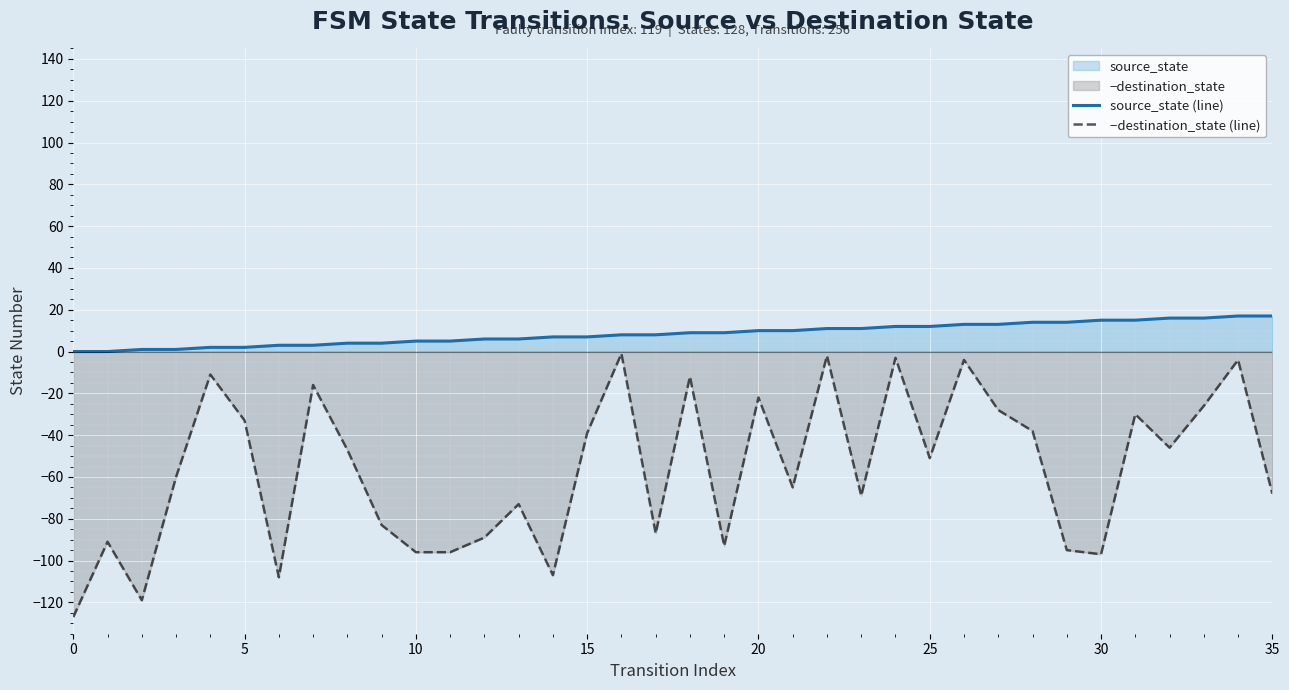

Between 31 and 26, which is larger?

31